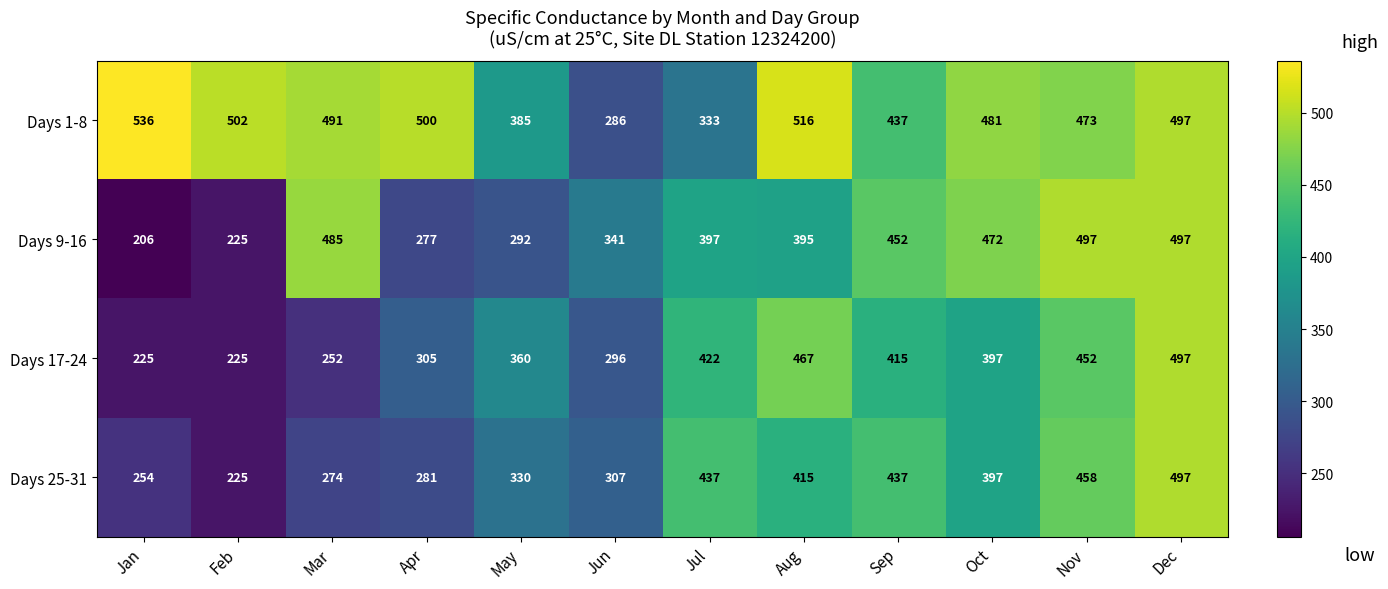

What is the total value across all series at Sep?

1741